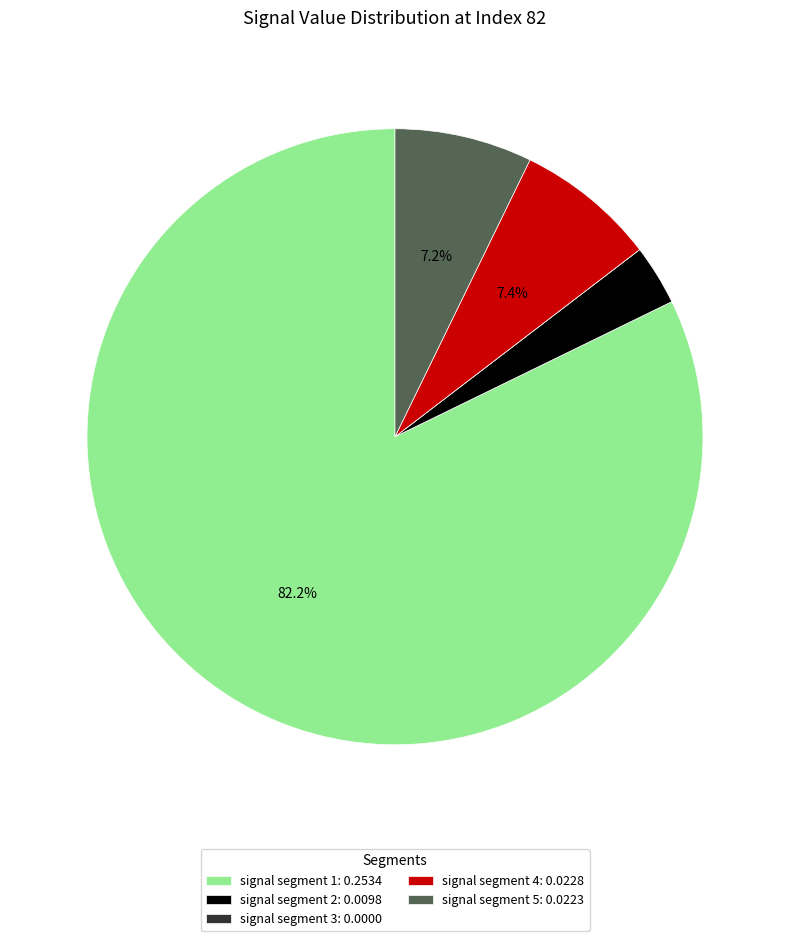

To the nearest percent, what is the average slice percentage?

20%